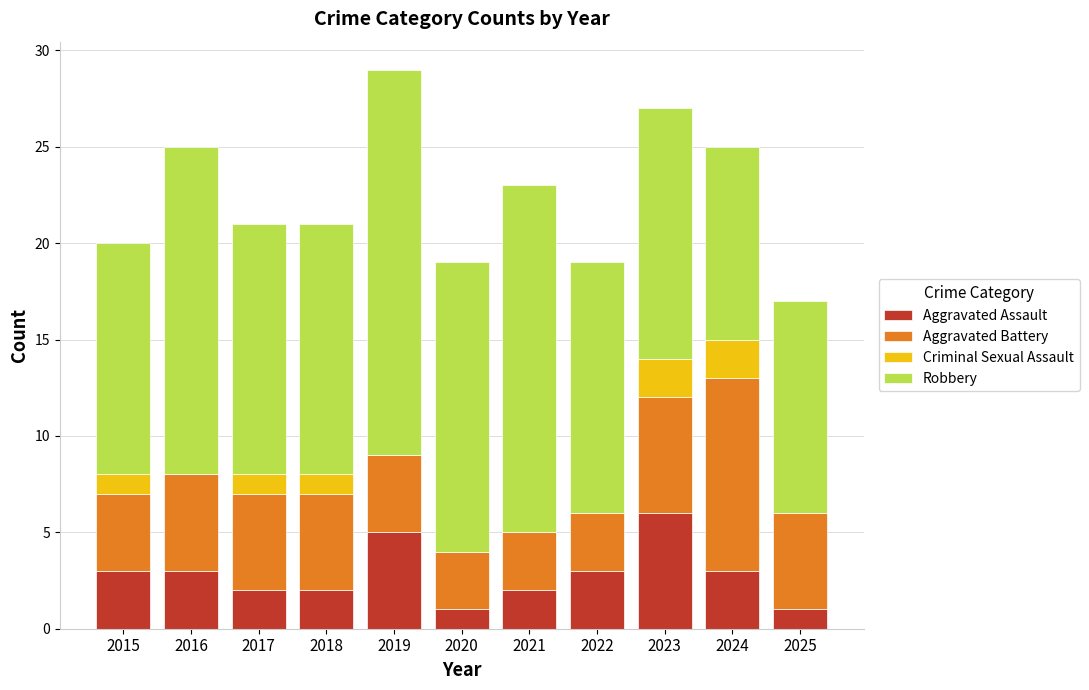

What is the total value across all series at 2020?

19